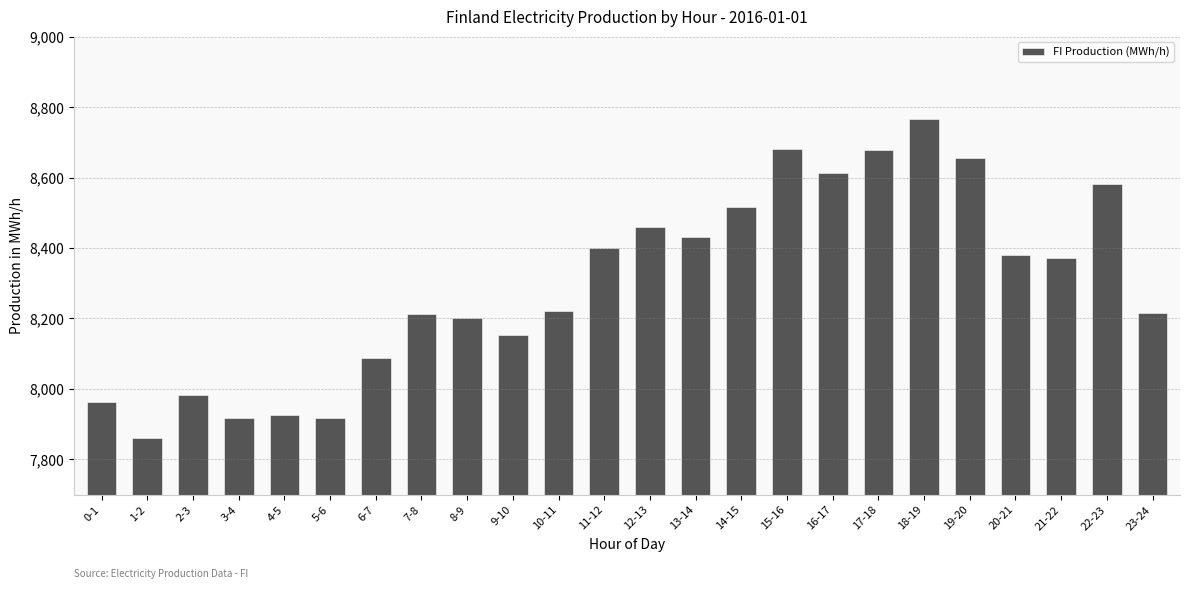

Which has a higher value, 3-4 or 18-19?

18-19